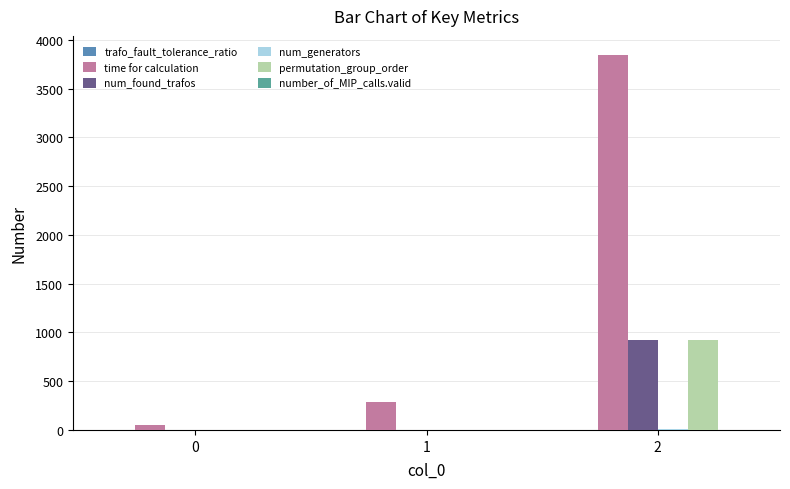

What is the sum of all time for calculation values?

4175.7